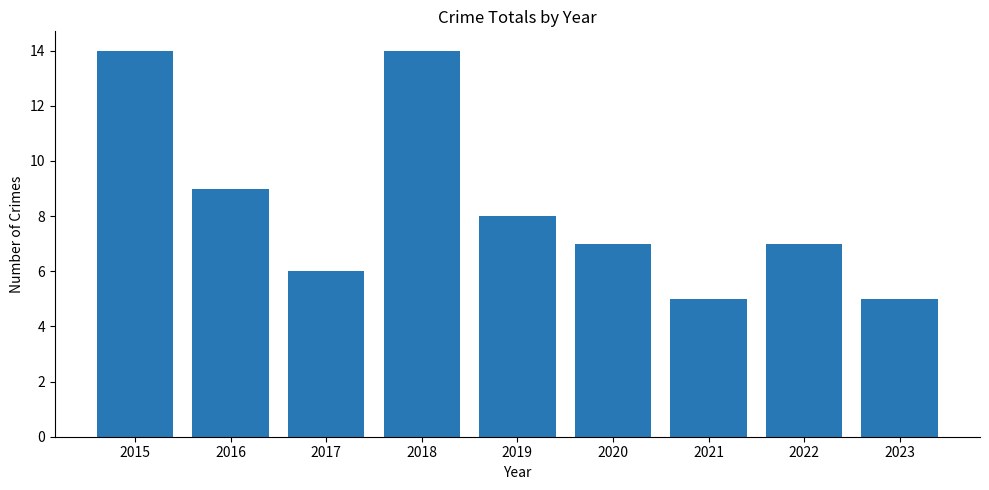

Reading left to right, extract all data points from this chart.

2015=14	2016=9	2017=6	2018=14	2019=8	2020=7	2021=5	2022=7	2023=5